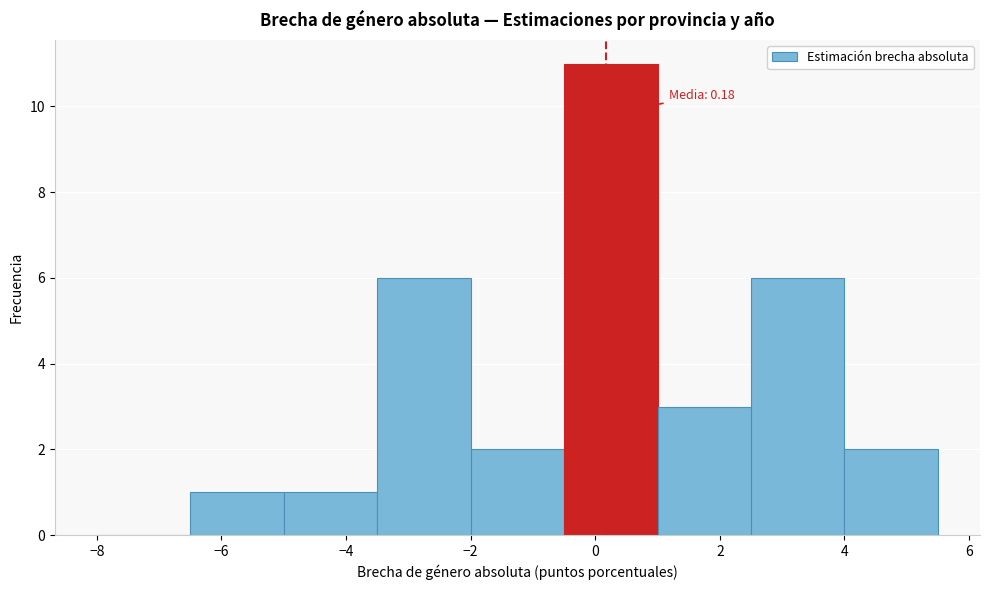

Which range on the x-axis has the tallest bar?

-0.5 to 1.0